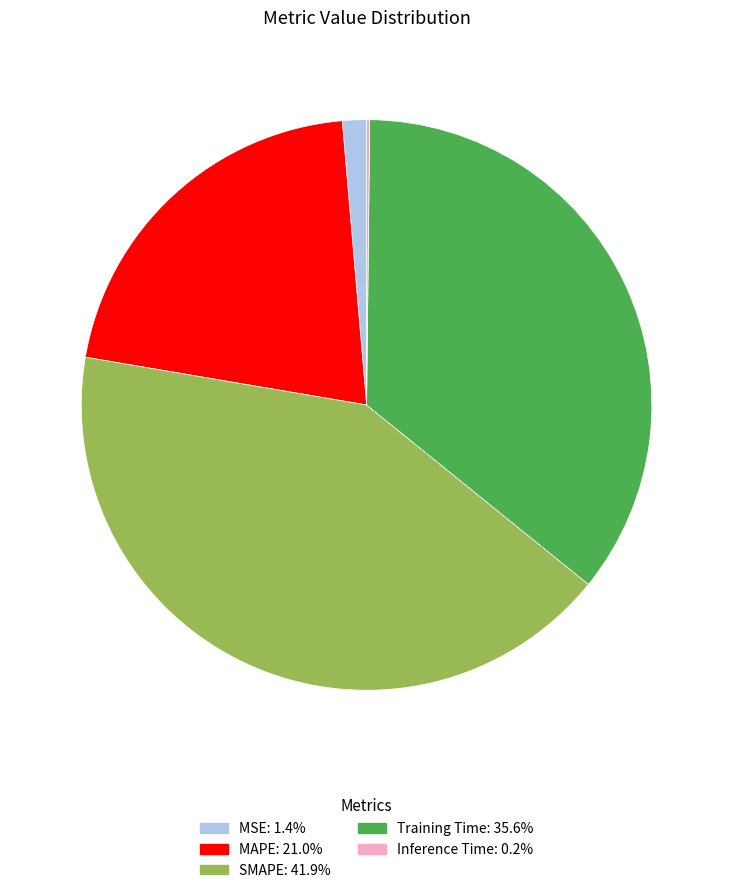

Is it true that SMAPE is 28% of the pie?

False